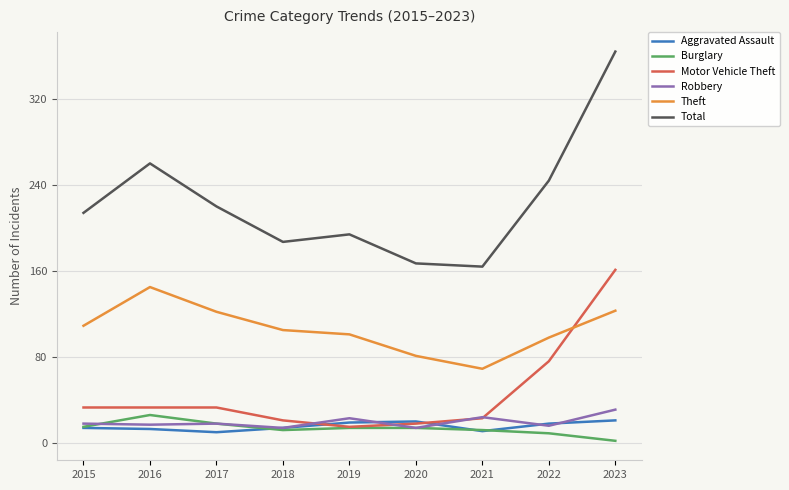

What is the average value of the Theft series?

106